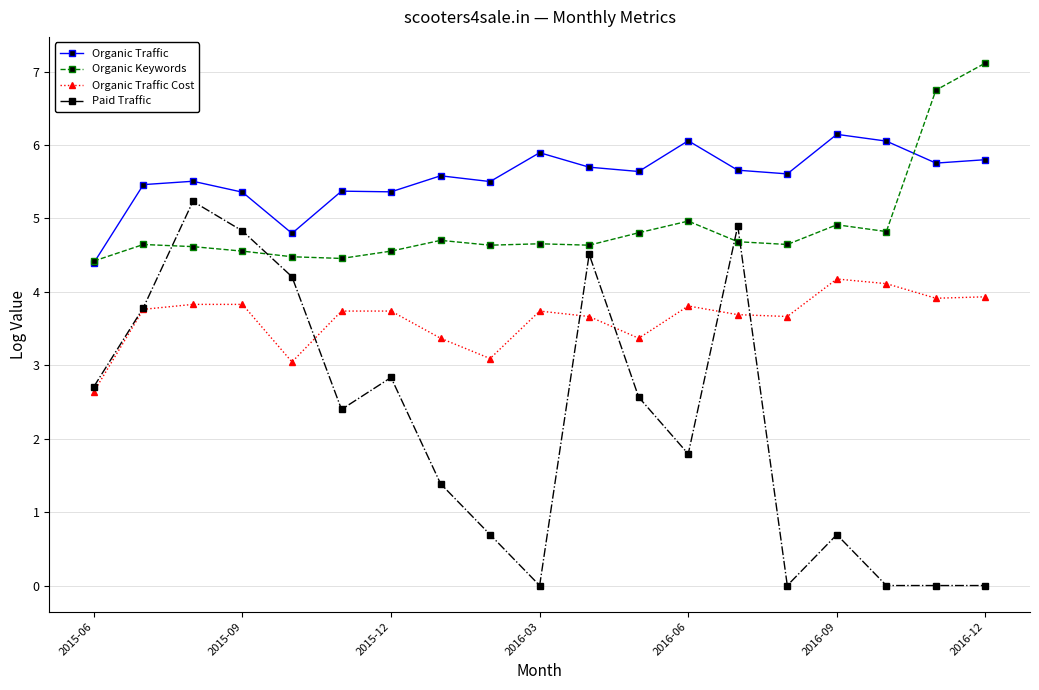

True or false: Paid Traffic and Organic Traffic cross at least once.

False